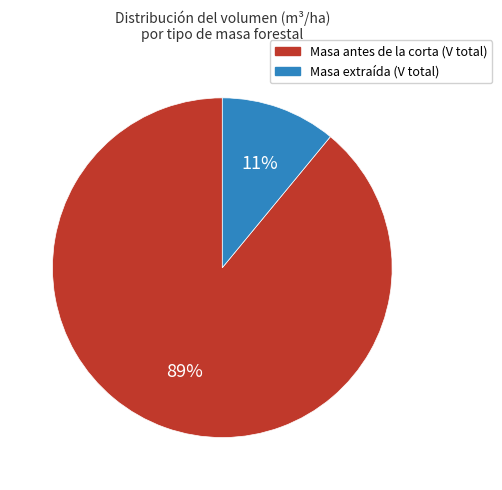

To the nearest percent, what is the difference between the largest and smallest slice percentages?

78%